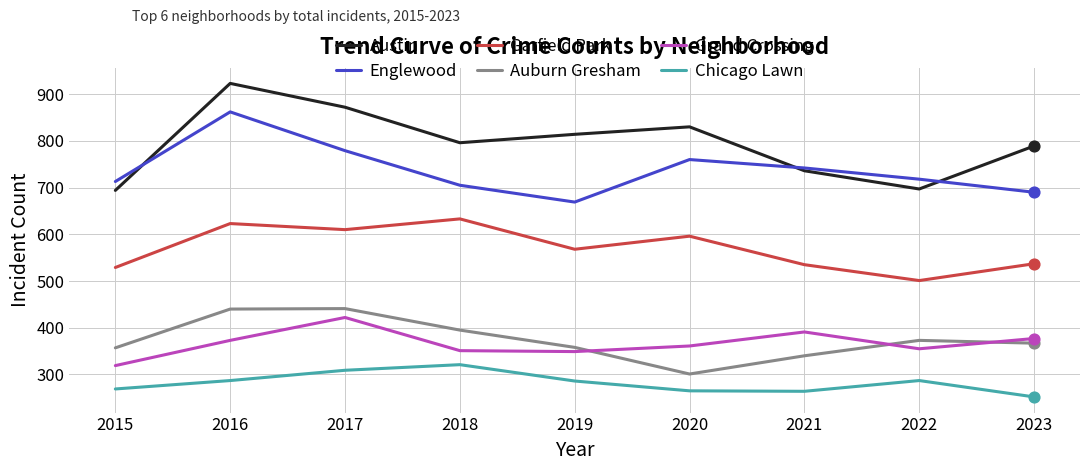

Which series has the largest total across all categories?

Austin